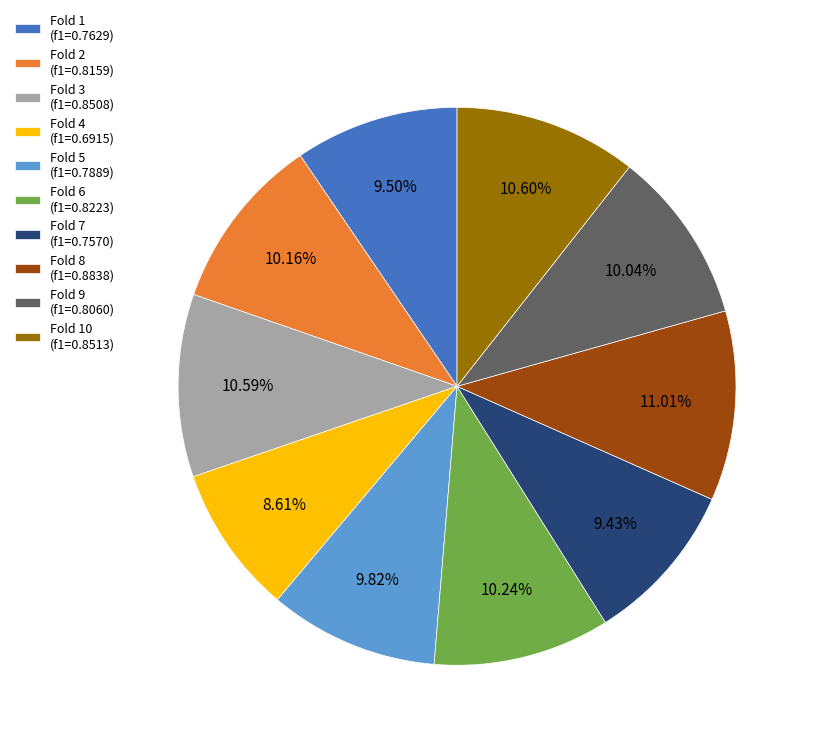

Does Fold 9 (f1=0.8060) represent more than half of the total?

No